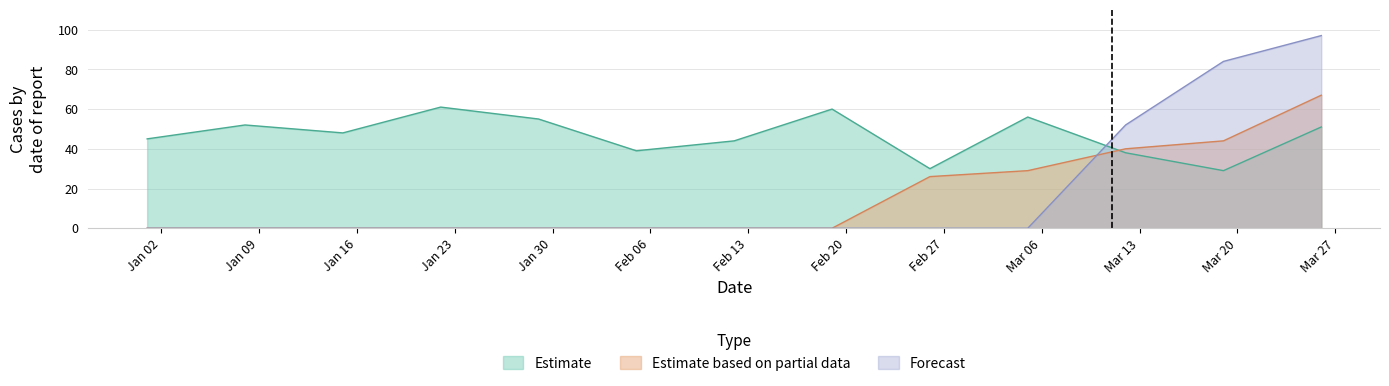

What is the value of the Estimate based on partial data point at the 12th from the left?

44